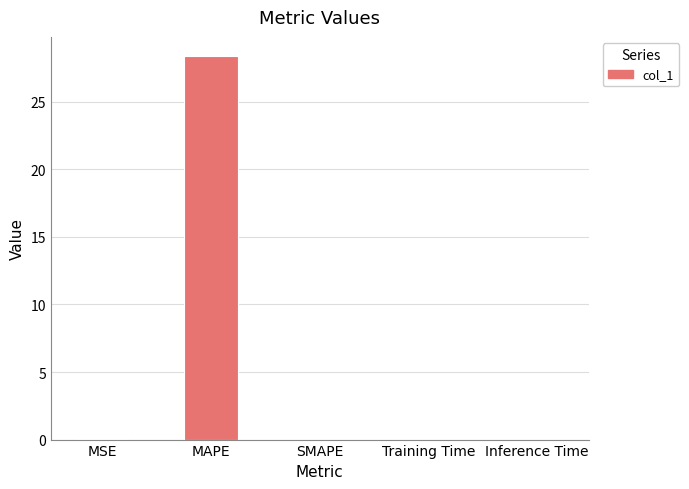

The chart shows a value of 0.0 at Inference Time. True or false?

True